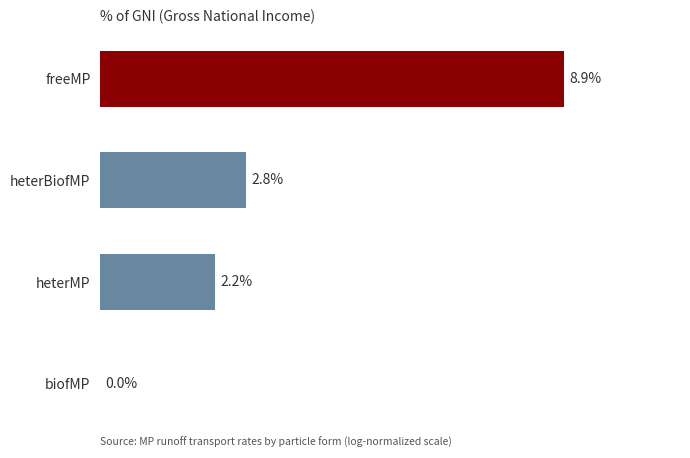

Between freeMP and heterMP, which is larger?

freeMP